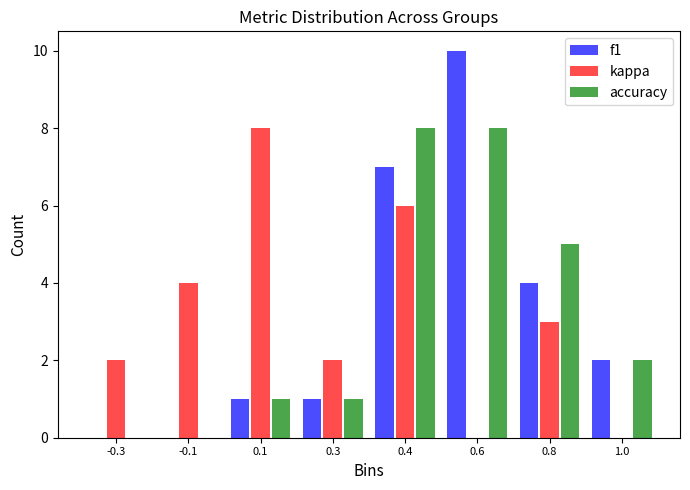

Reading left to right, transcribe all the data shown in this chart.

f1: -0.3=0	-0.1=0	0.1=1	0.3=1	0.4=7	0.6=10	0.8=4	1.0=2
kappa: -0.3=2	-0.1=4	0.1=8	0.3=2	0.4=6	0.6=0	0.8=3	1.0=0
accuracy: -0.3=0	-0.1=0	0.1=1	0.3=1	0.4=8	0.6=8	0.8=5	1.0=2